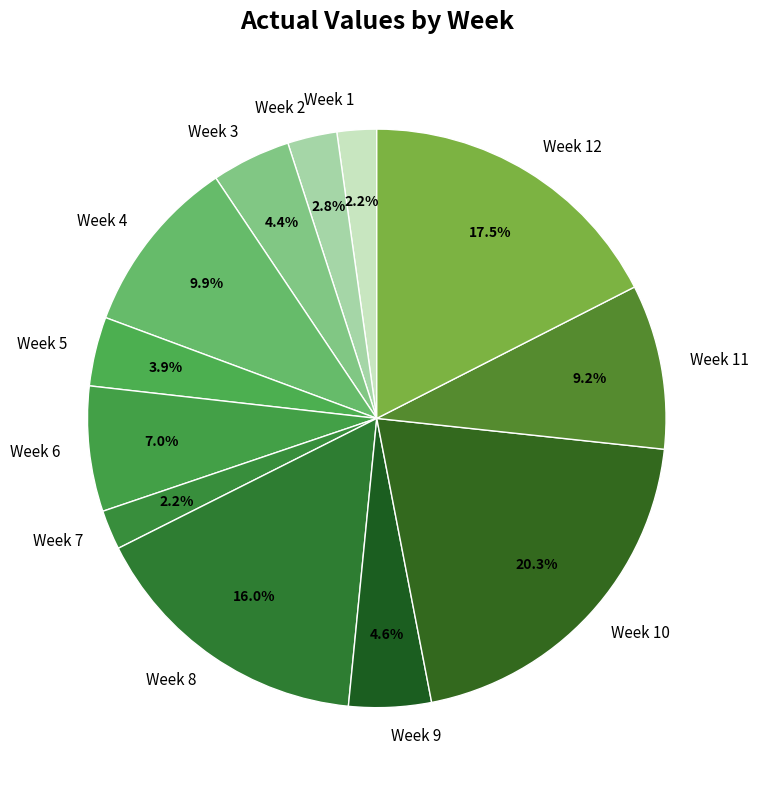

What percentage is the Week 3 slice, to the nearest percent?

4%